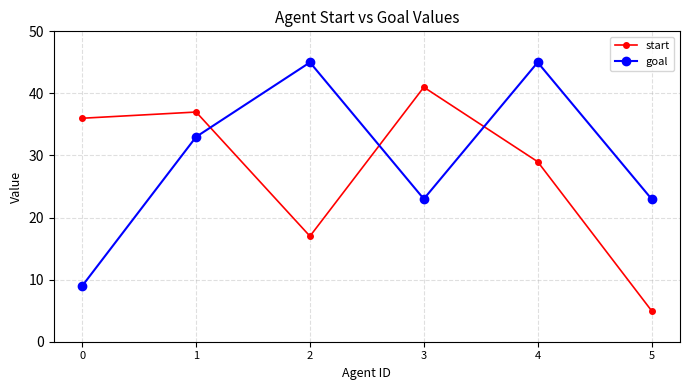

At how many categories does at least one series exceed 34?

5